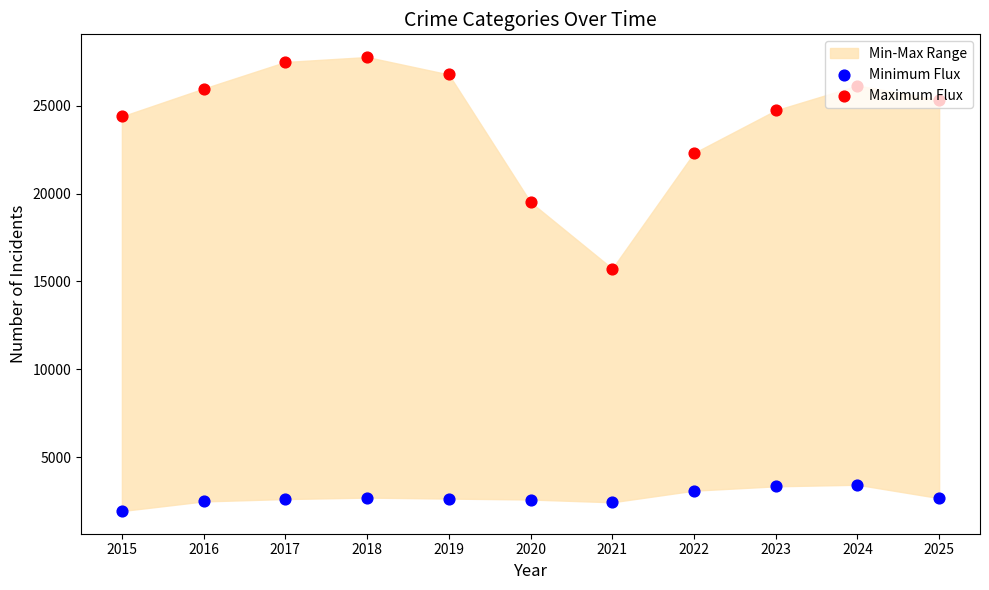

Which series has the largest Y range (max minus min)?

Maximum Flux